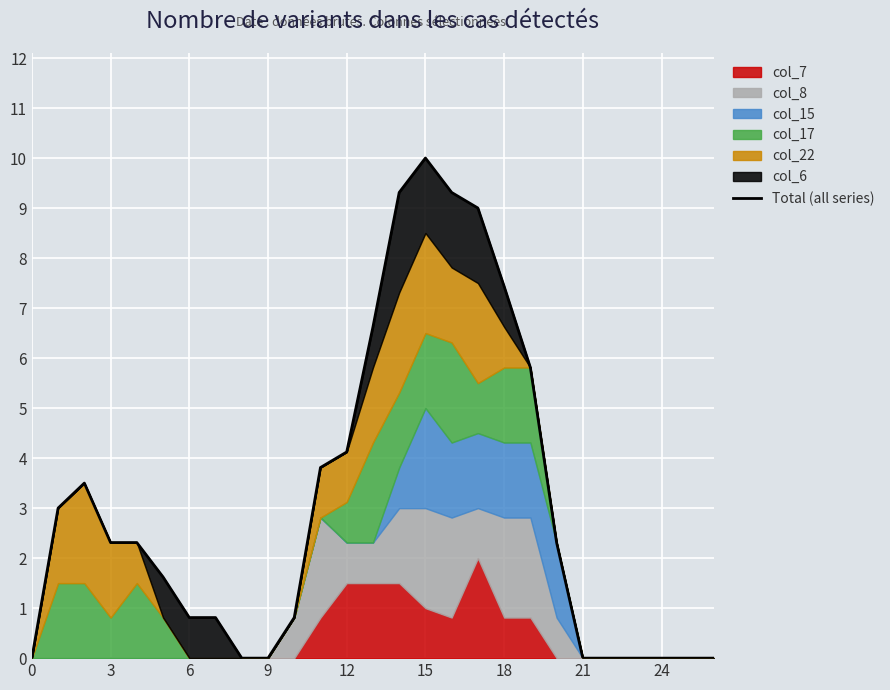

What is the average value?

3.1